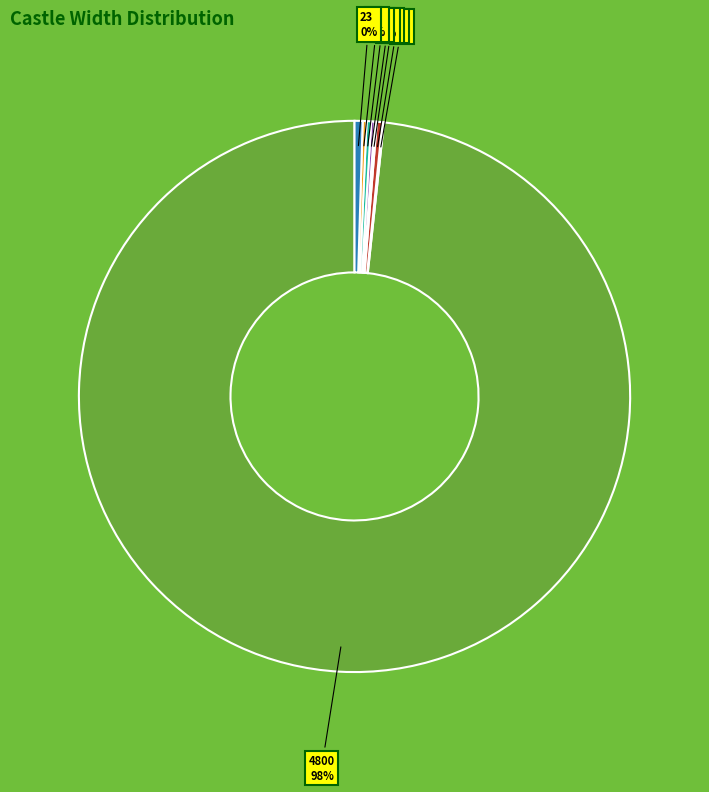

How many slices are in this pie chart?

8